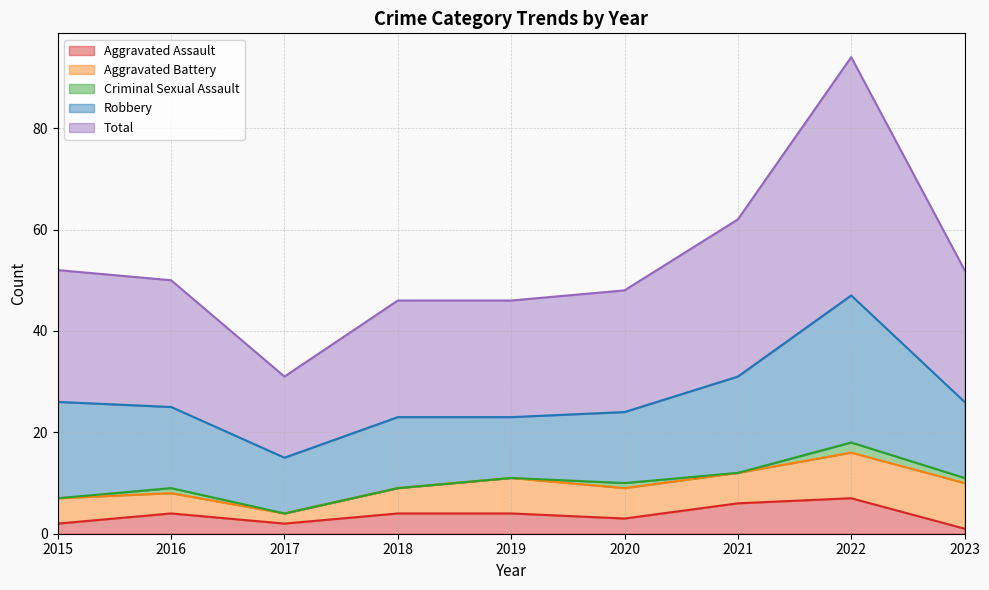

Read the Robbery value at 2017.

11